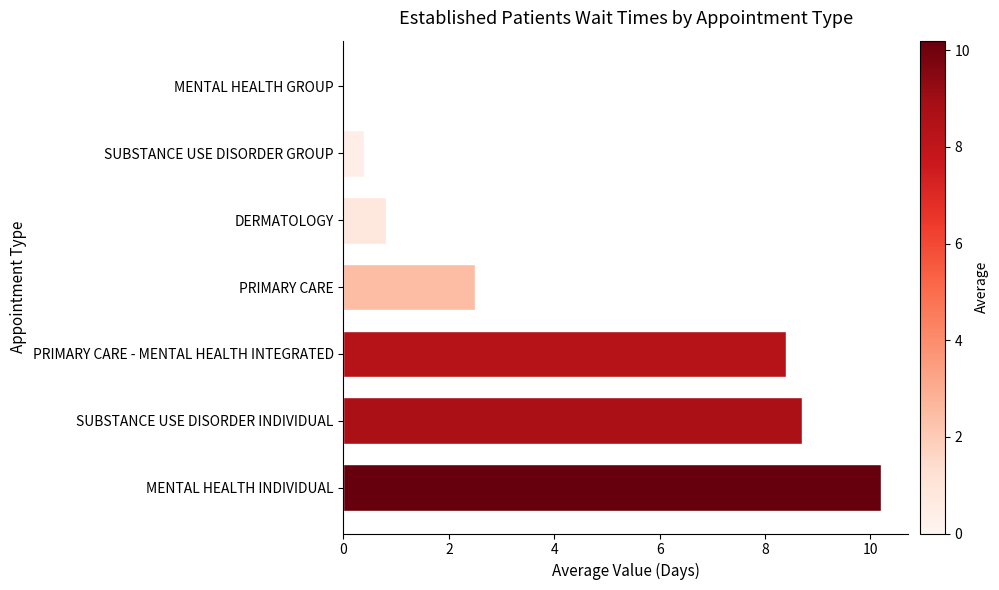

The chart shows a value of 18.0 at MENTAL HEALTH INDIVIDUAL. True or false?

False